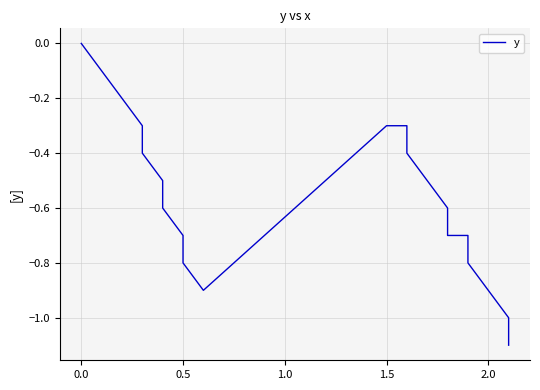

How many interior local valleys (lower than both neighbors) does the data have?

1